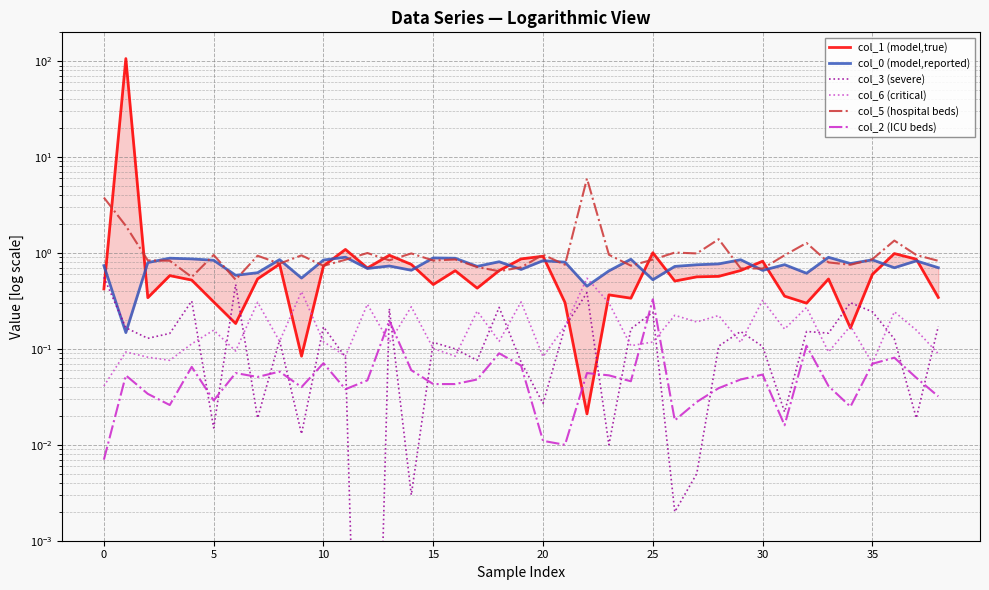

At which category does col_3 (severe) reach its first local valley?

5